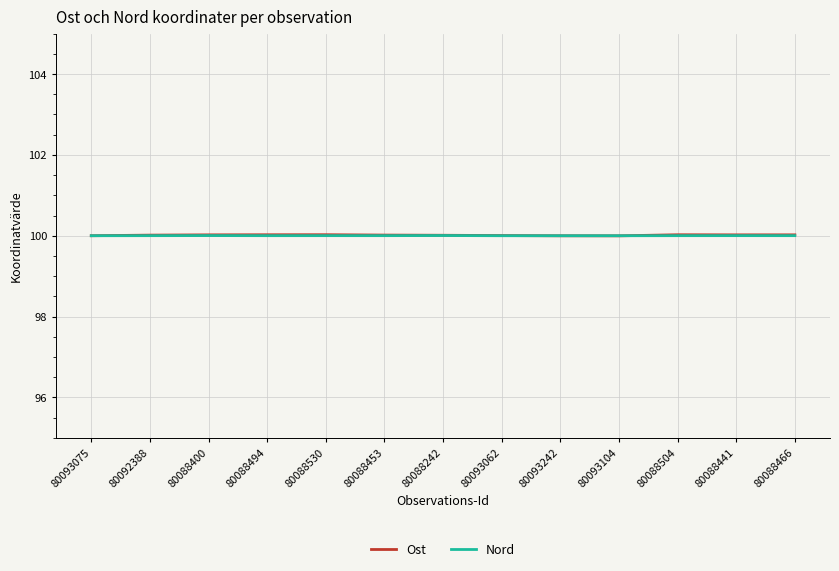

What is the lowest value of the Nord series?

100.0